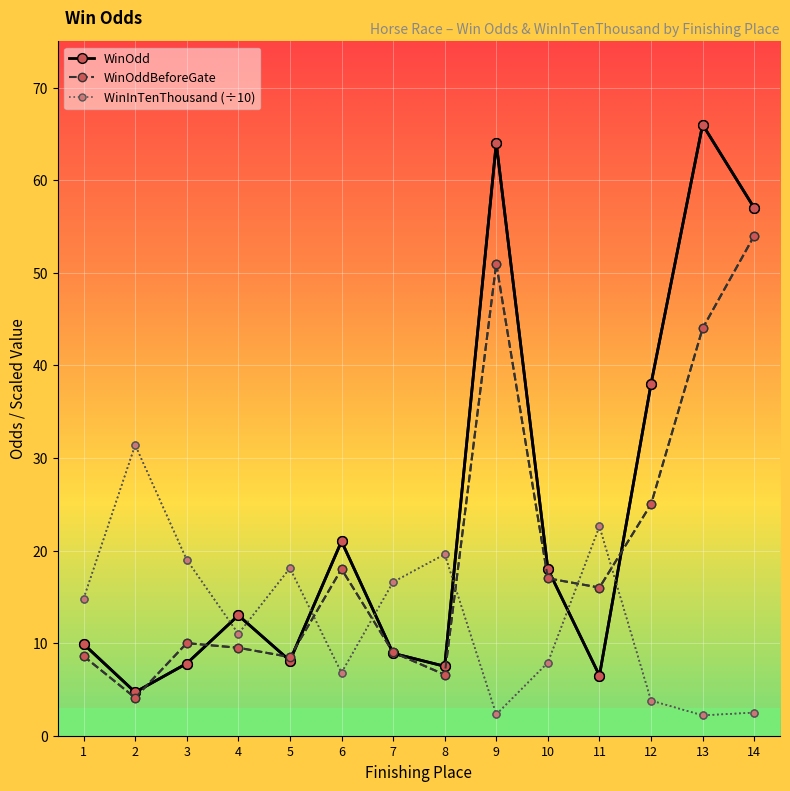

Does the chart display data point markers on the line(s)?

Yes